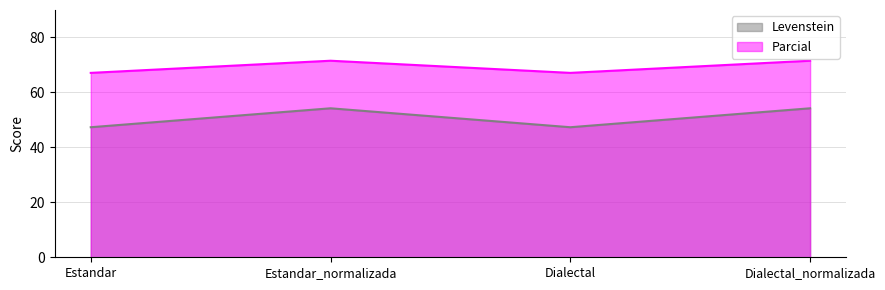

At which category does Levenstein reach its first local valley?

Dialectal